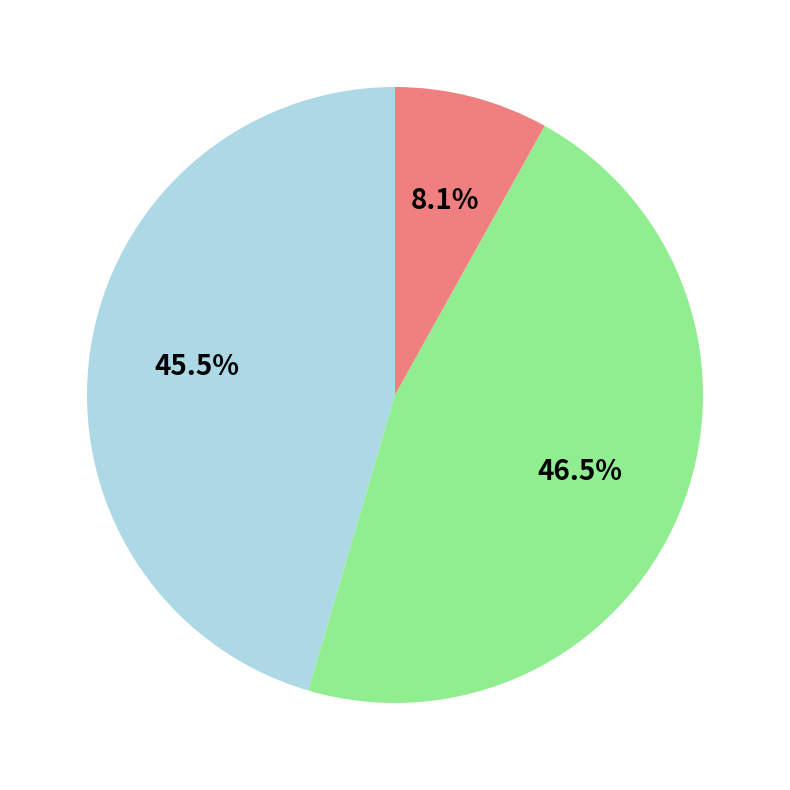

Does any single category account for the majority?

No